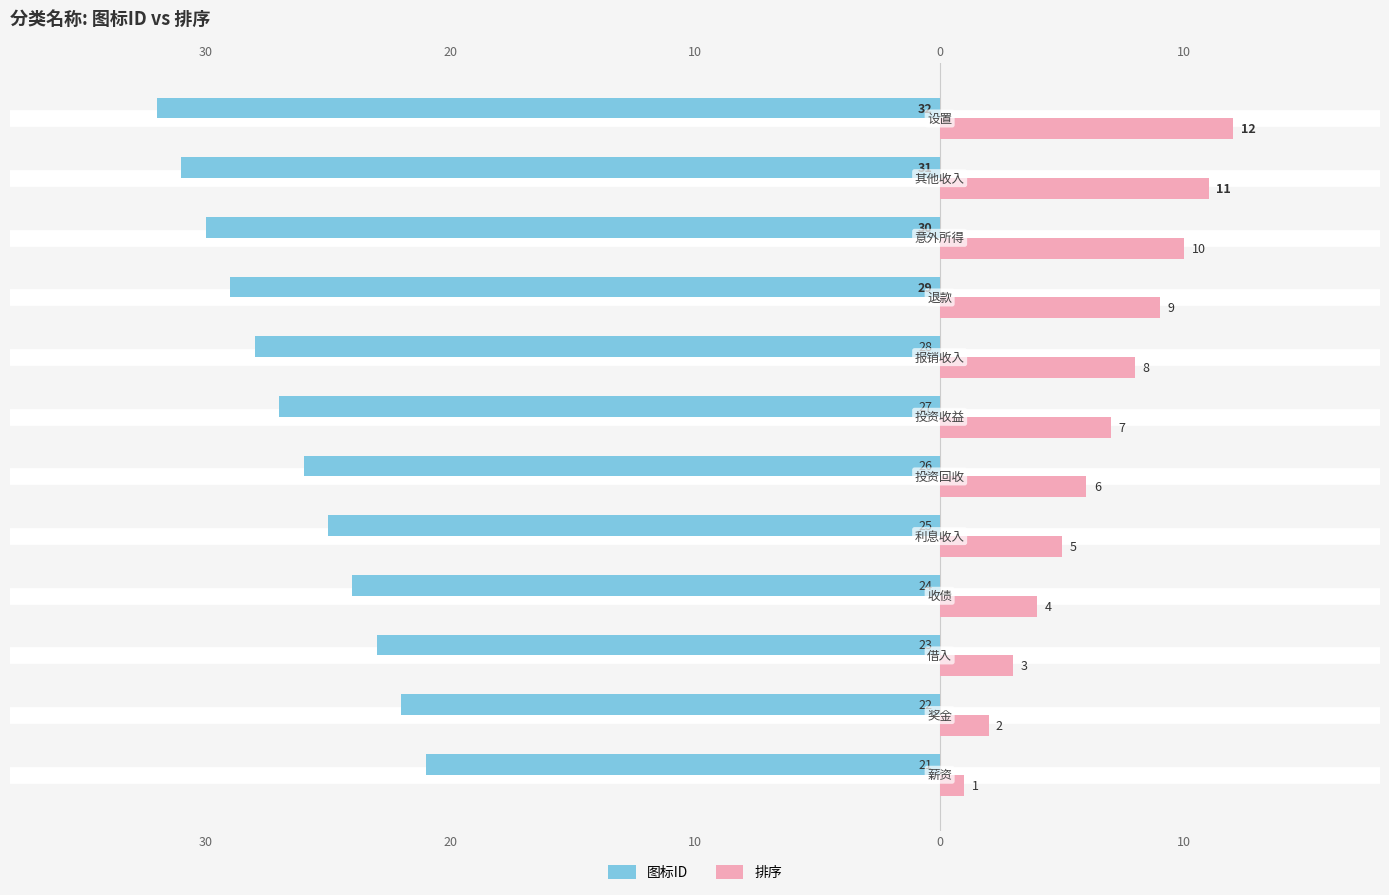

How many data points does each series have?

12